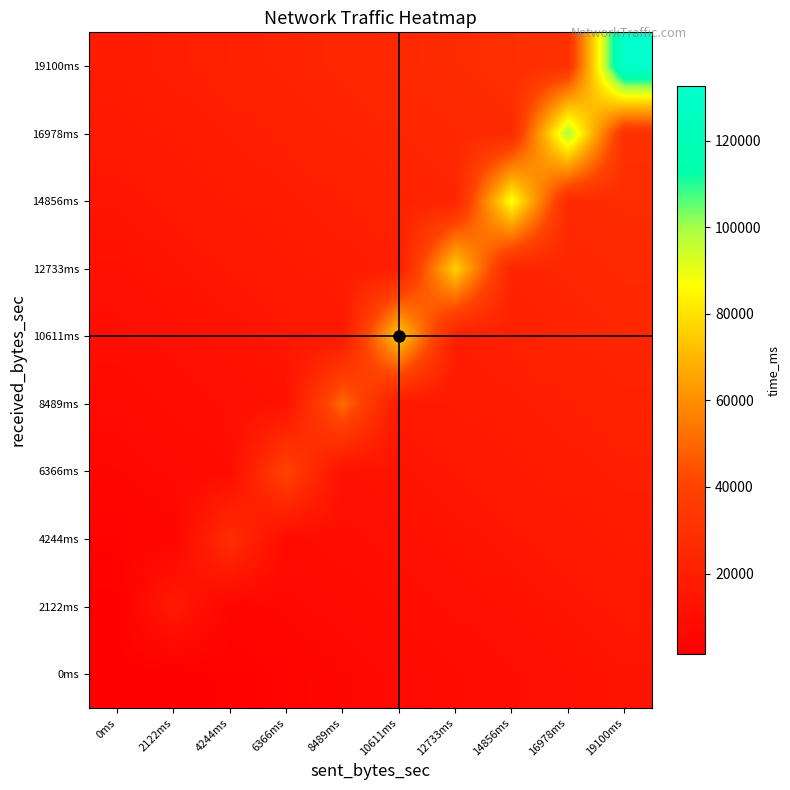

At which category does the chart reach its peak across all series?

19100ms